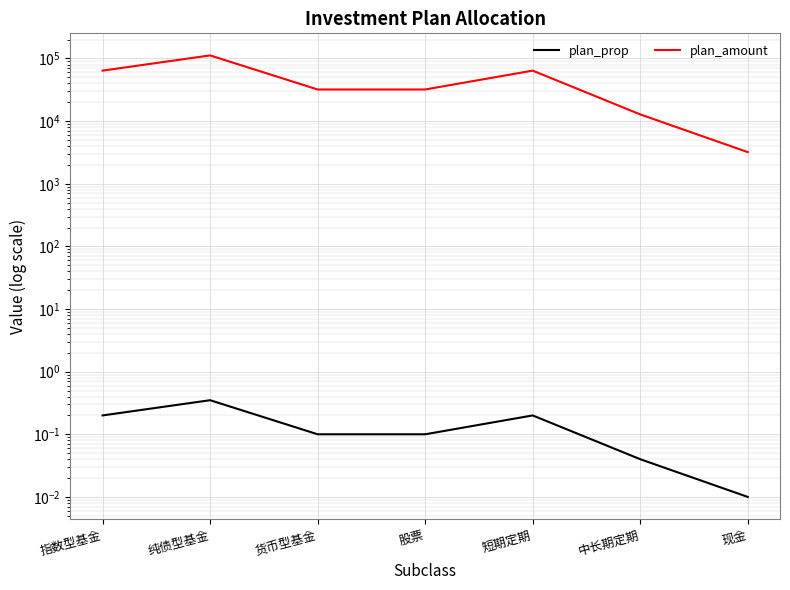

What position from the left is 中长期定期?

6